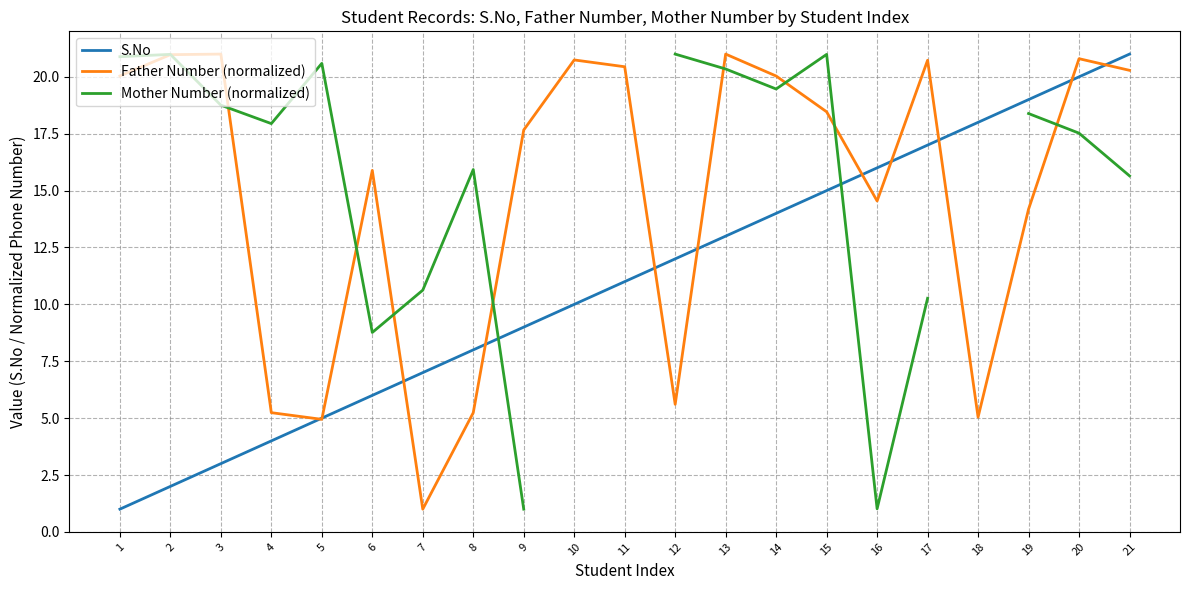

At which label does S.No reach its minimum?

1